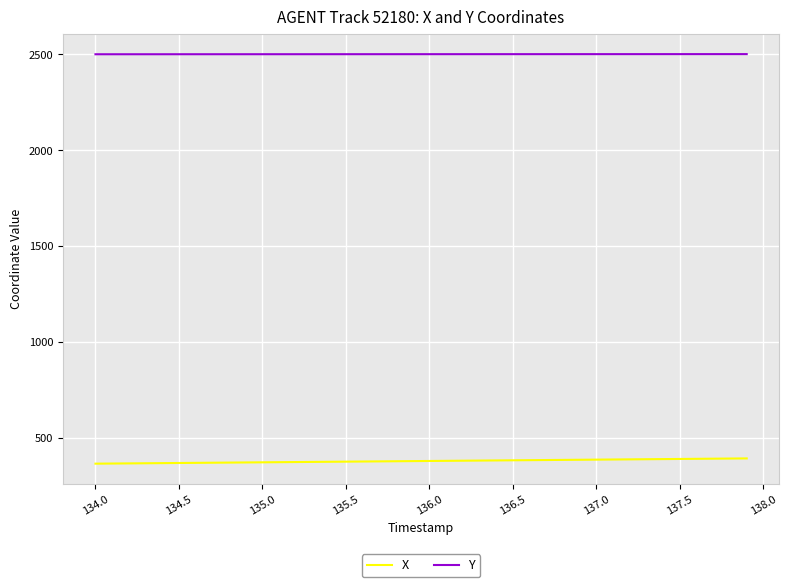

Rank the series by their average value, from lowest to highest.

X, Y